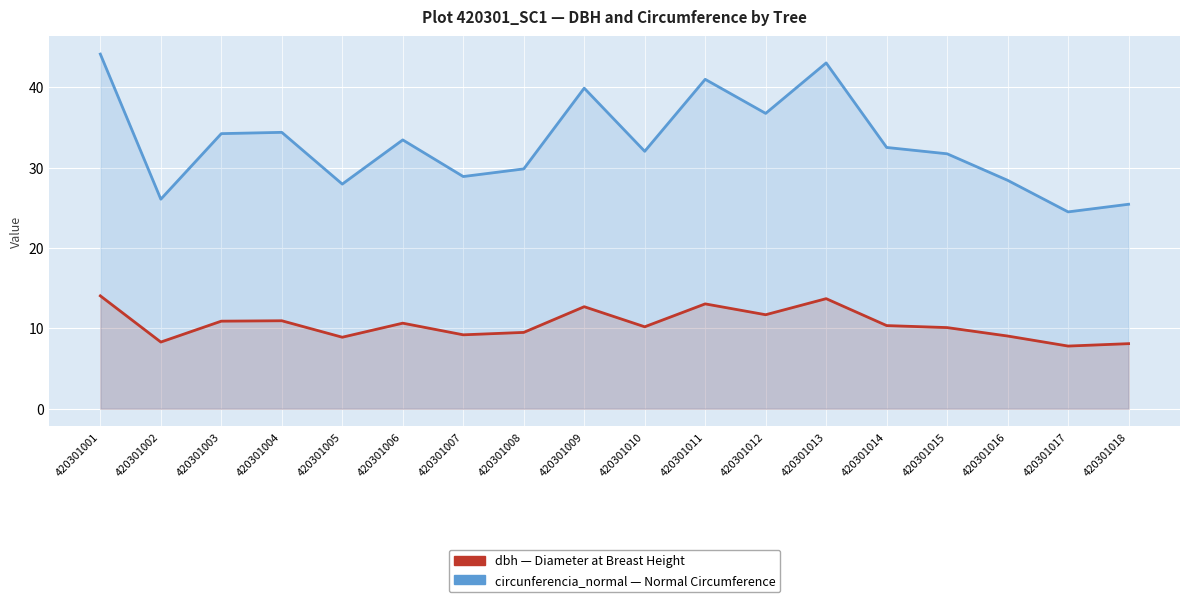

What is the value of the circunferencia_normal point at the 12th from the left?

36.8